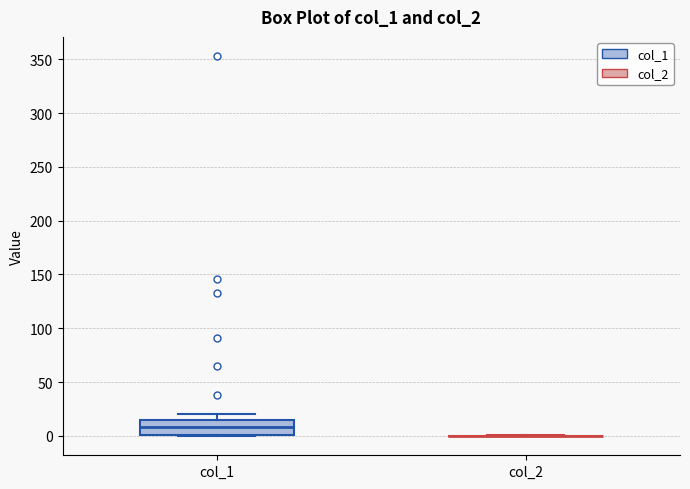

Reading left to right, transcribe this box plot: for each box, give where its median line is, the range the box spans, and where its two whiskers end, as read against the y-axis. The values are not printed on the chart, so give them approximately, as read against the axis.

col_1: median 10, box 0 to 15, whiskers 0 to 20
col_2: box collapsed to a line at 0, whiskers 0 to 0